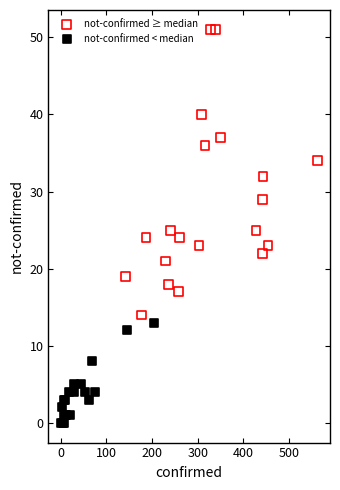

Which series has the largest Y range (max minus min)?

not-confirmed ≥ median